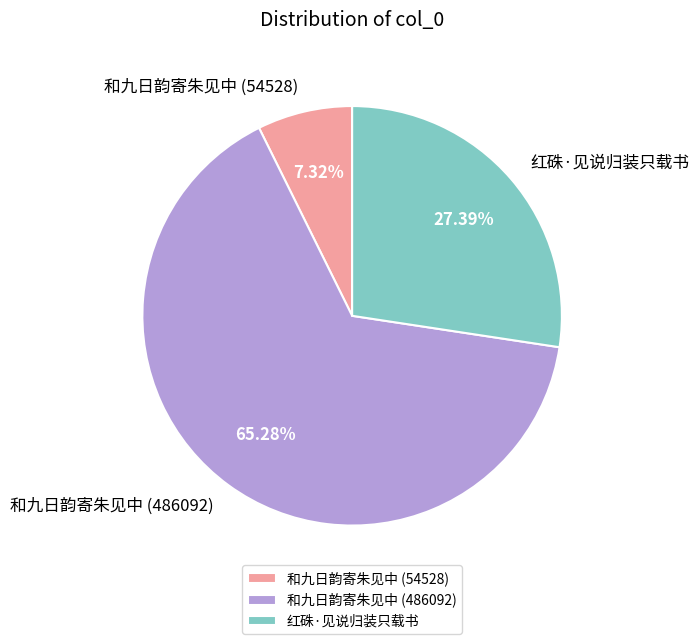

What is the smallest slice in the pie chart?

和九日韵寄朱见中 (54528)